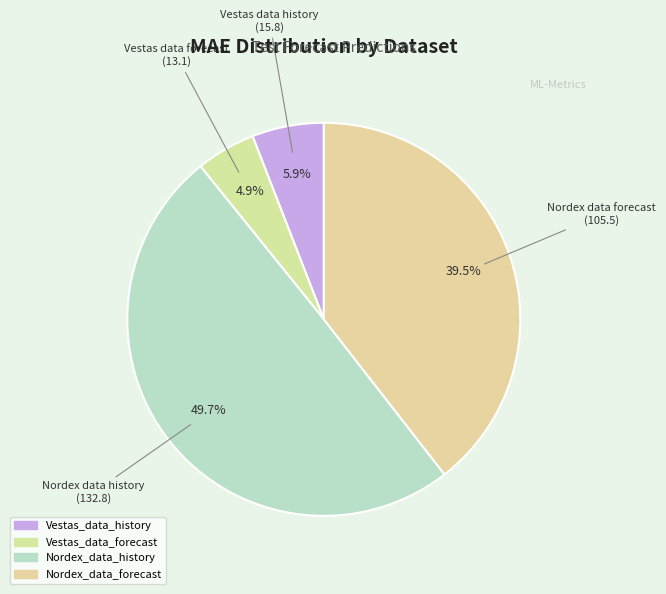

What is the ratio of the value at Nordex_data_history to the value at Vestas_data_forecast?

10.2